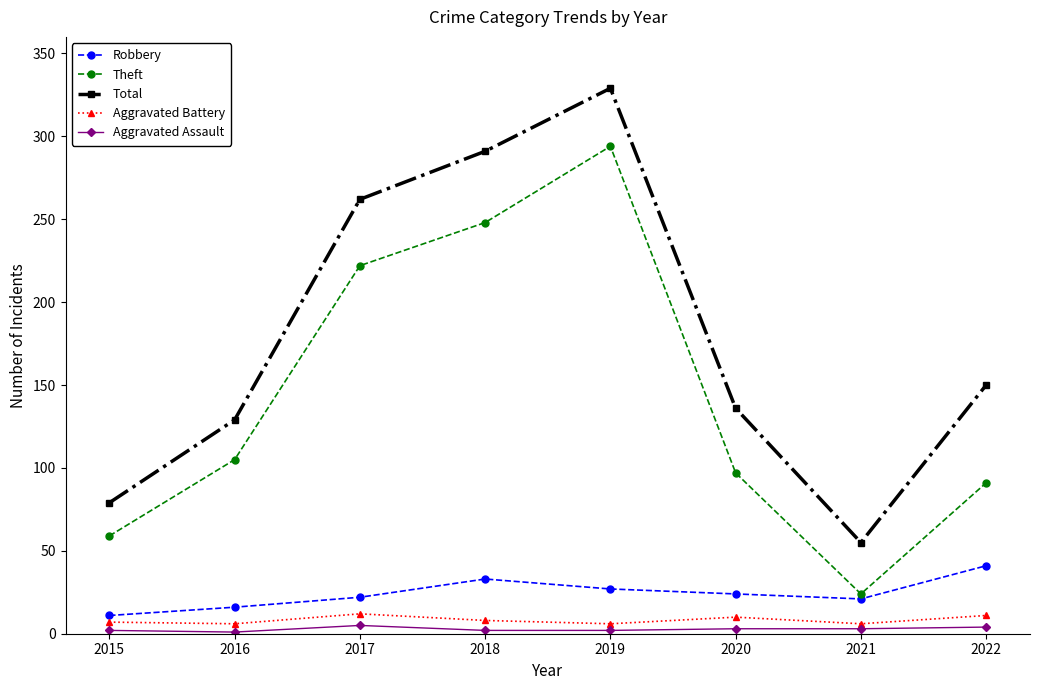

How many values in the Total series are below 150?

4